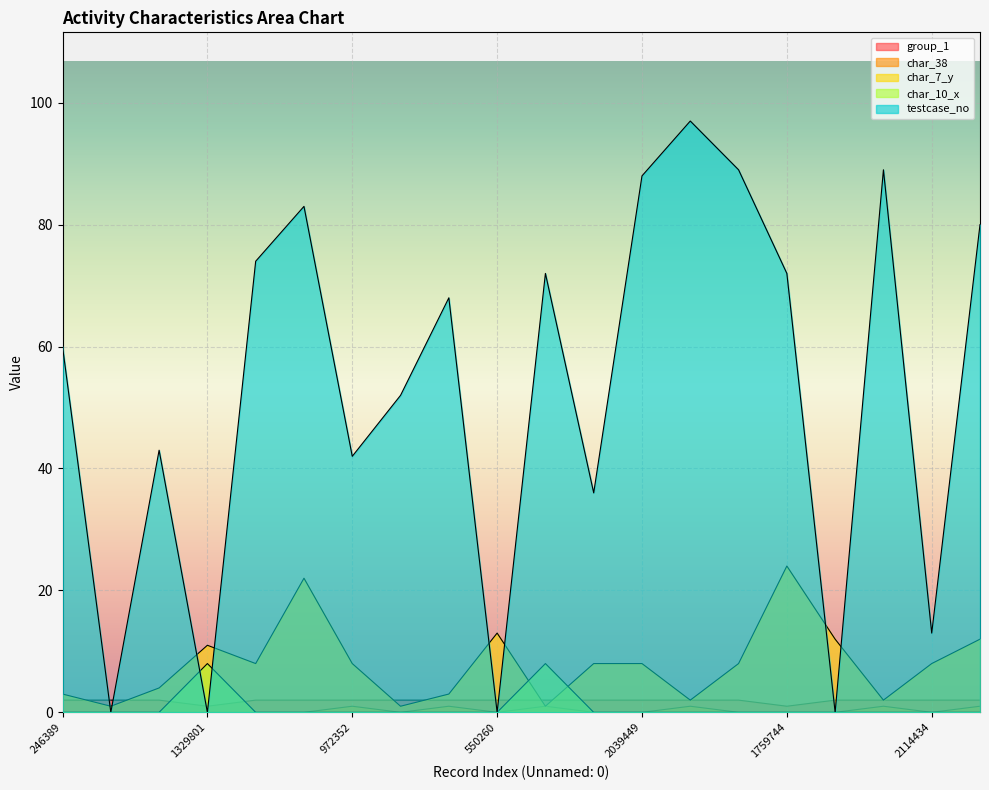

Rank the categories by char_7_y value from highest to lowest.

1759744, 1053180, 550260, 1319245, 153827, 1329801, 610779, 972352, 1325018, 2039449, 546097, 2114434, 1684974, 246389, 1615948, 727684, 763720, 1629243, 1390696, 315614